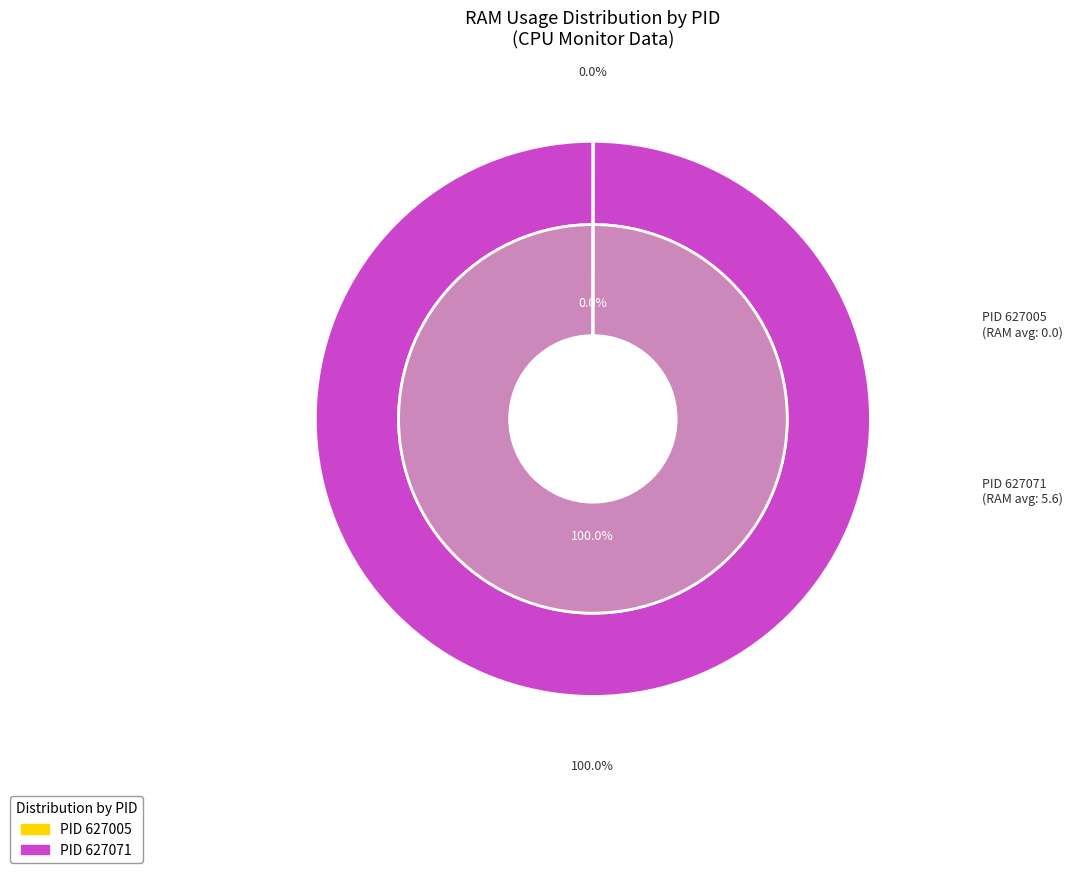

How many segments does this pie chart have?

2